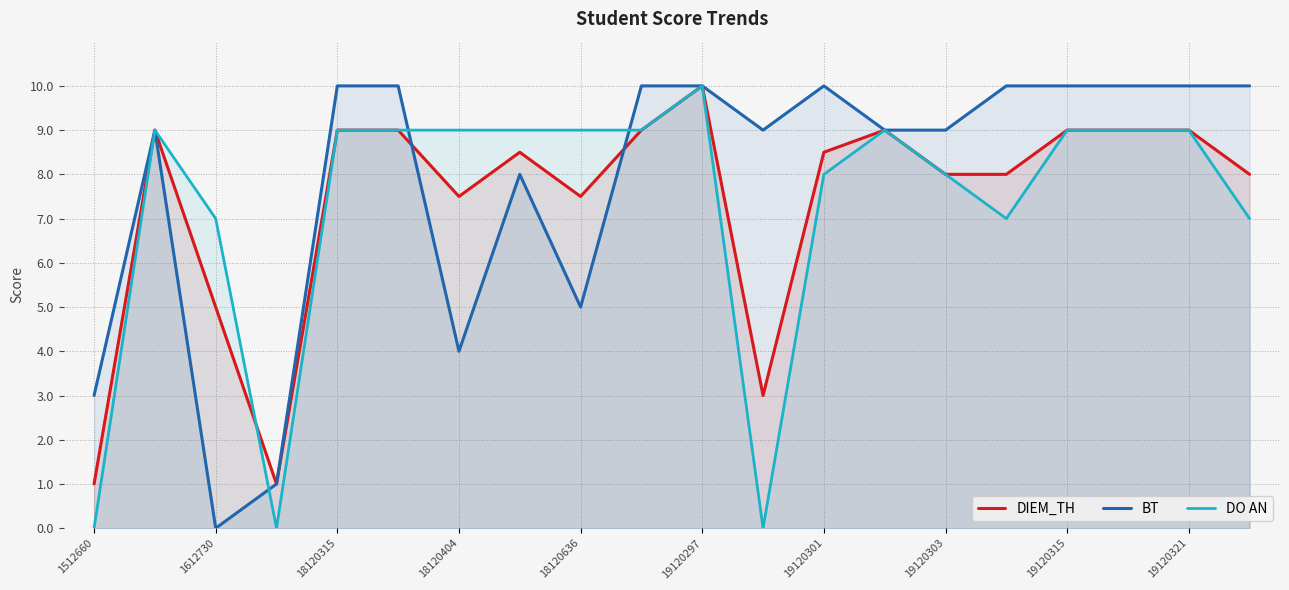

At which label is BT closest to 5?

18120636